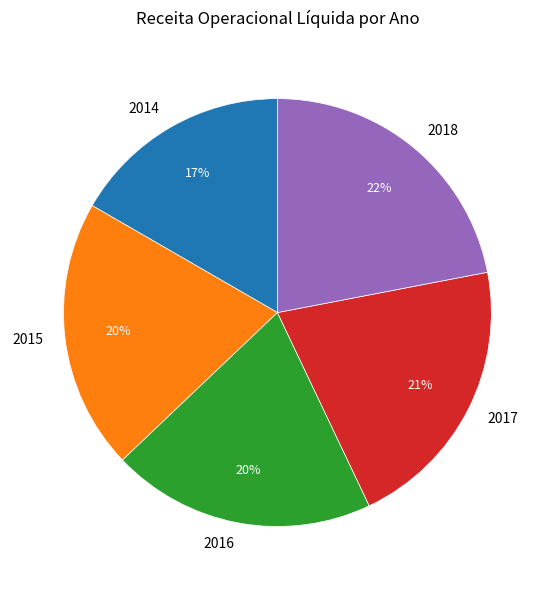

Combined, do 2015 and 2017 account for over 50%?

No